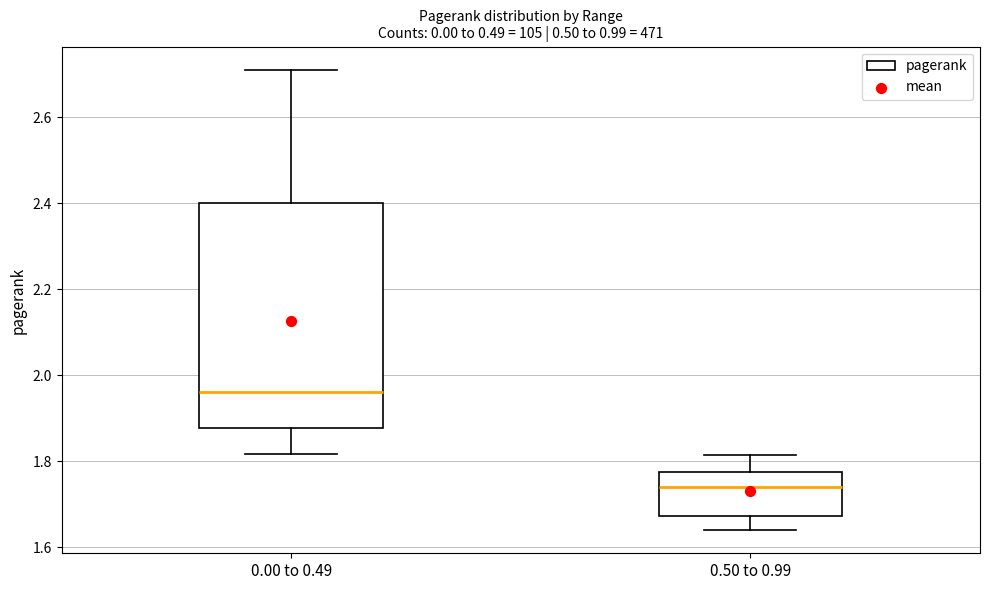

Which box is the tallest, from its lower edge to its upper edge?

0.00 to 0.49